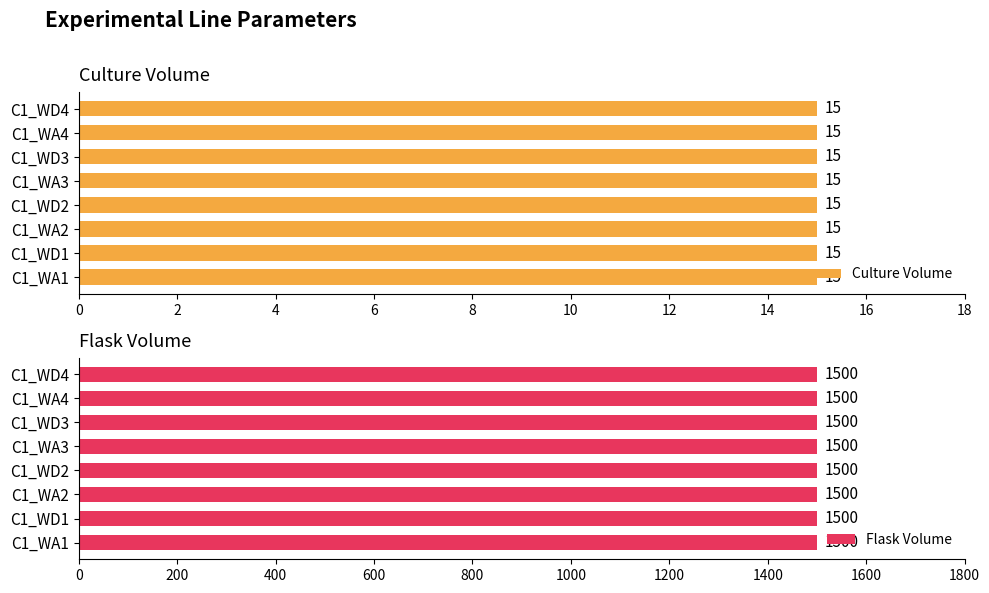

Is the value of Culture Volume at C1_WD3 greater than the value of Flask Volume at C1_WD2?

No